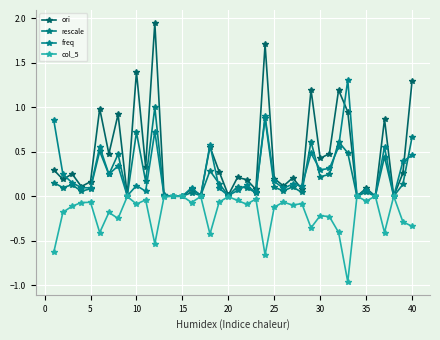

How many lines are shown in the chart?

4